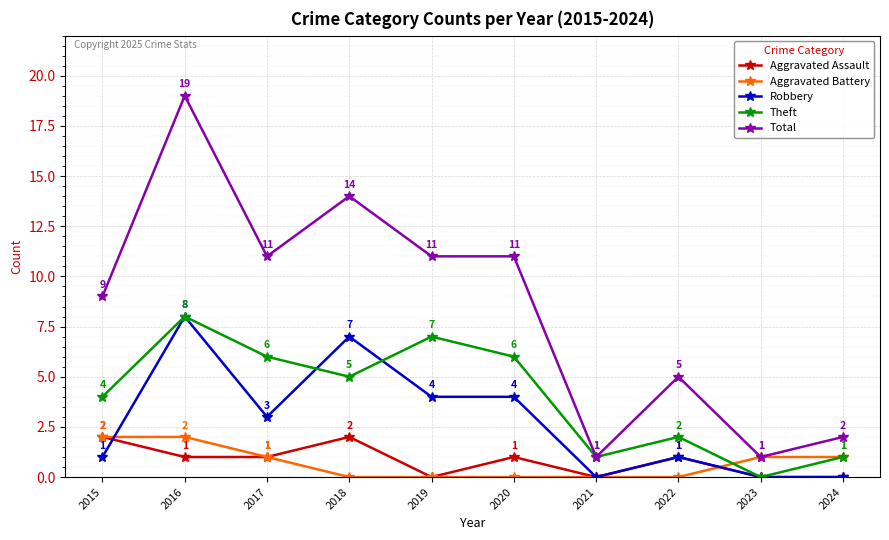

What is the maximum value for Aggravated Assault?

2